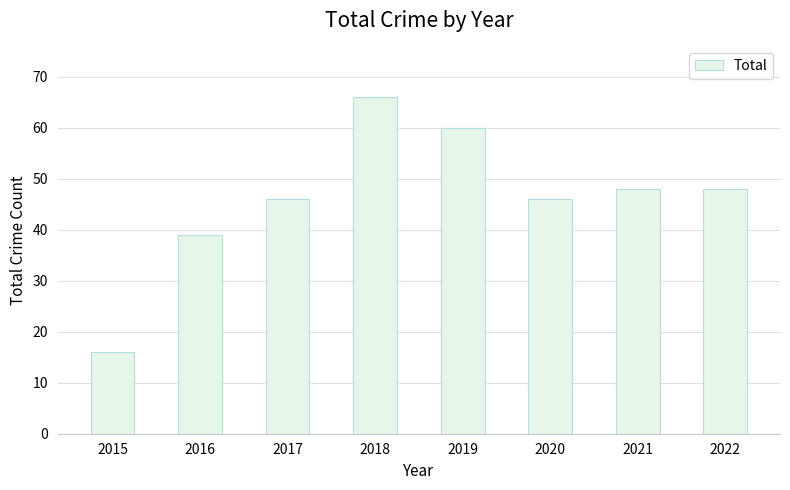

The chart shows a value of 17 at 2018. True or false?

False